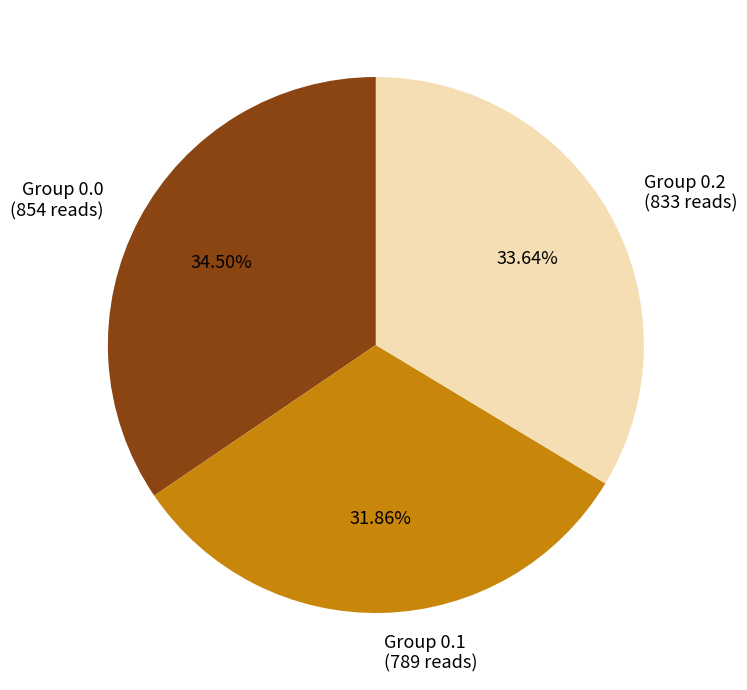

Is there a majority slice in this chart?

No